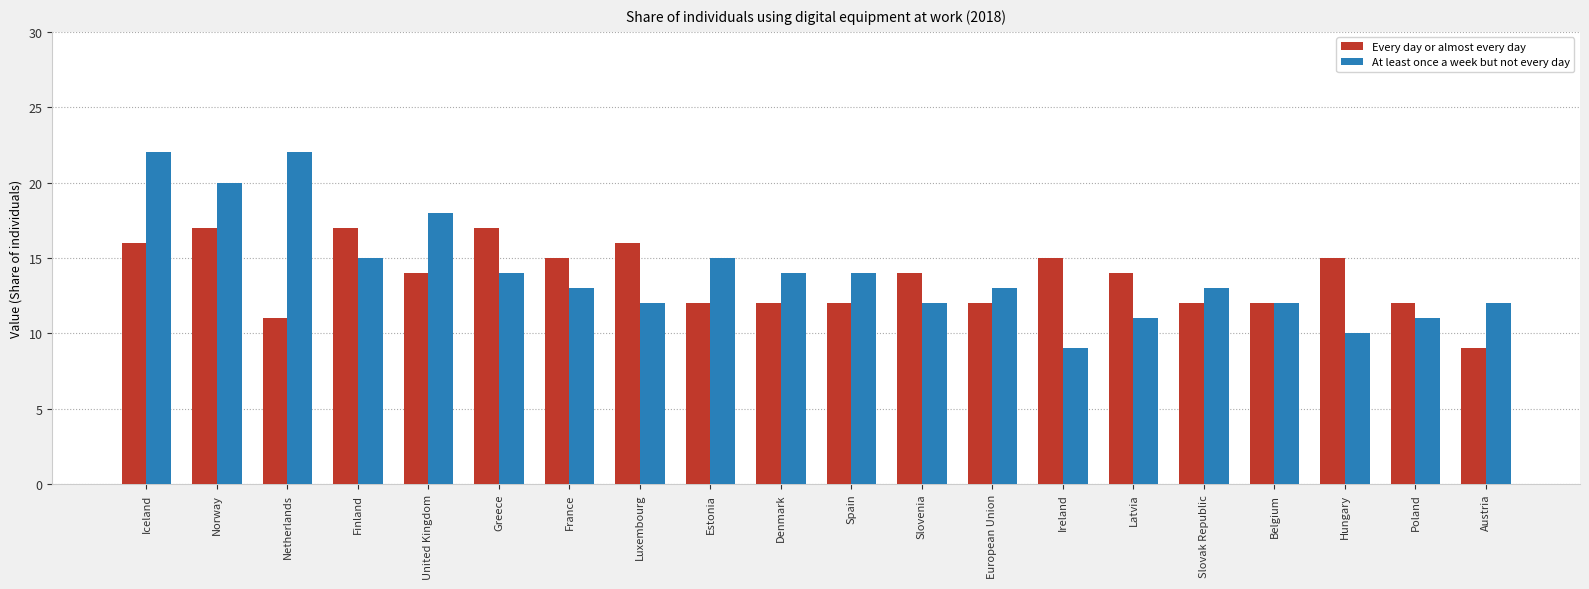

What is the value of the At least once a week but not every day bar at the 14th from the left?

9